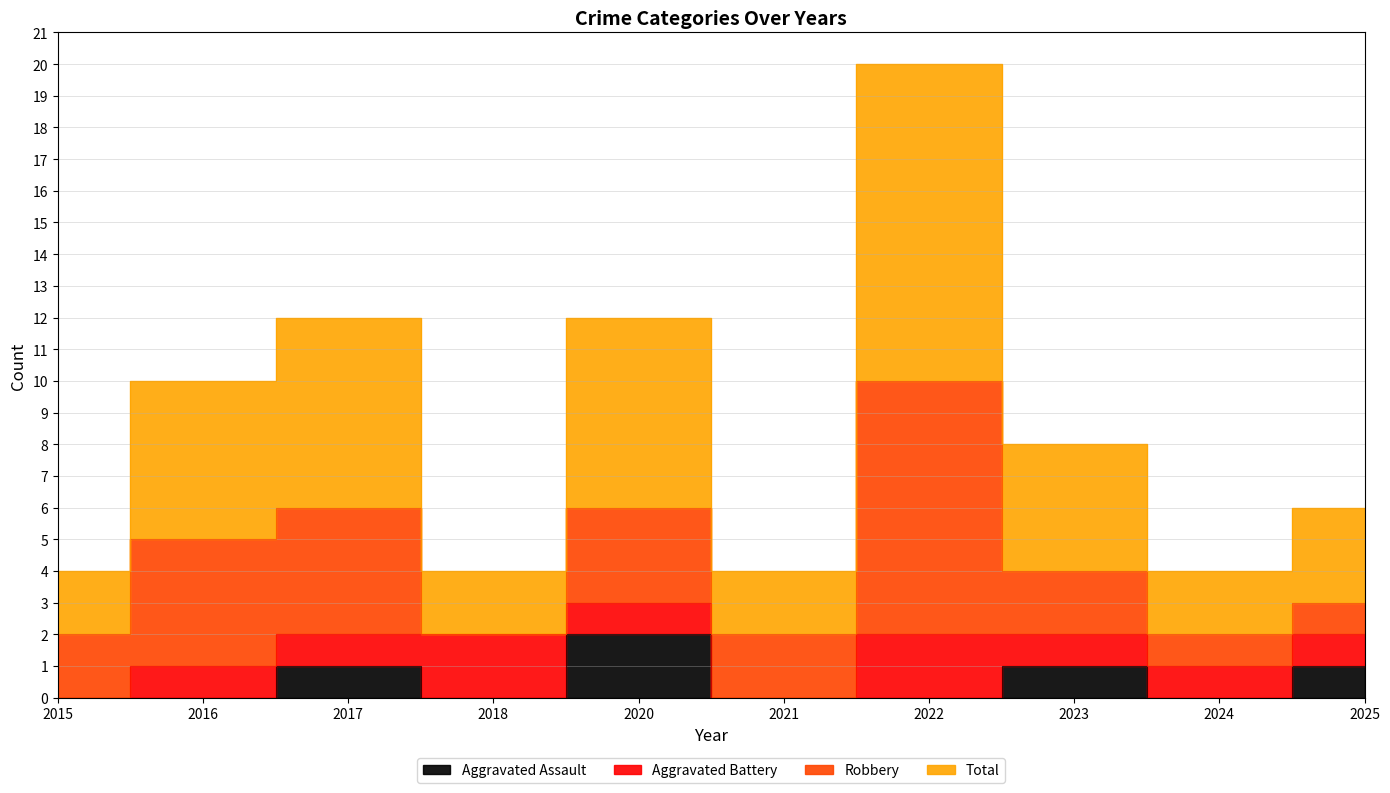

At which category does Total reach its first local peak?

2017